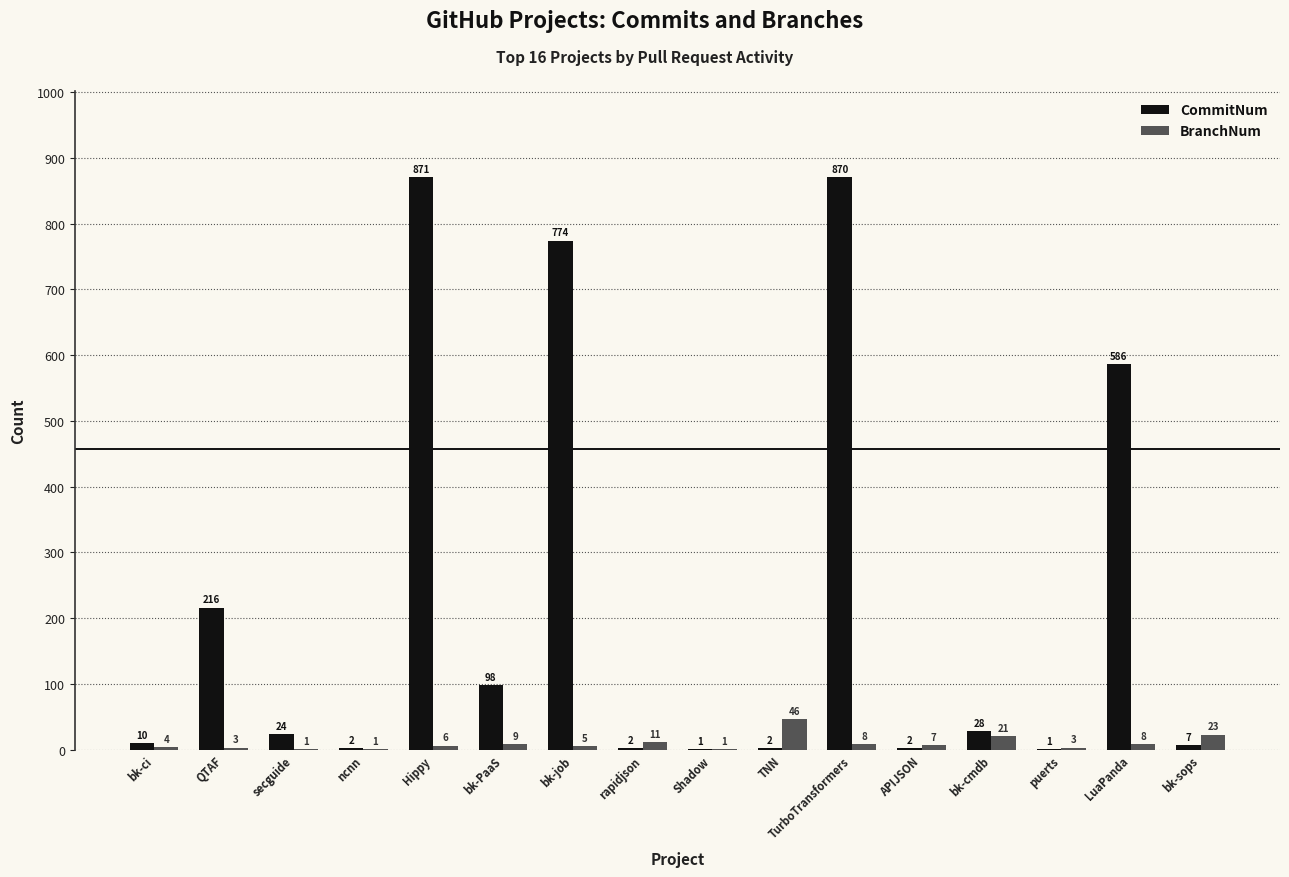

At which label is CommitNum closest to 436?

LuaPanda